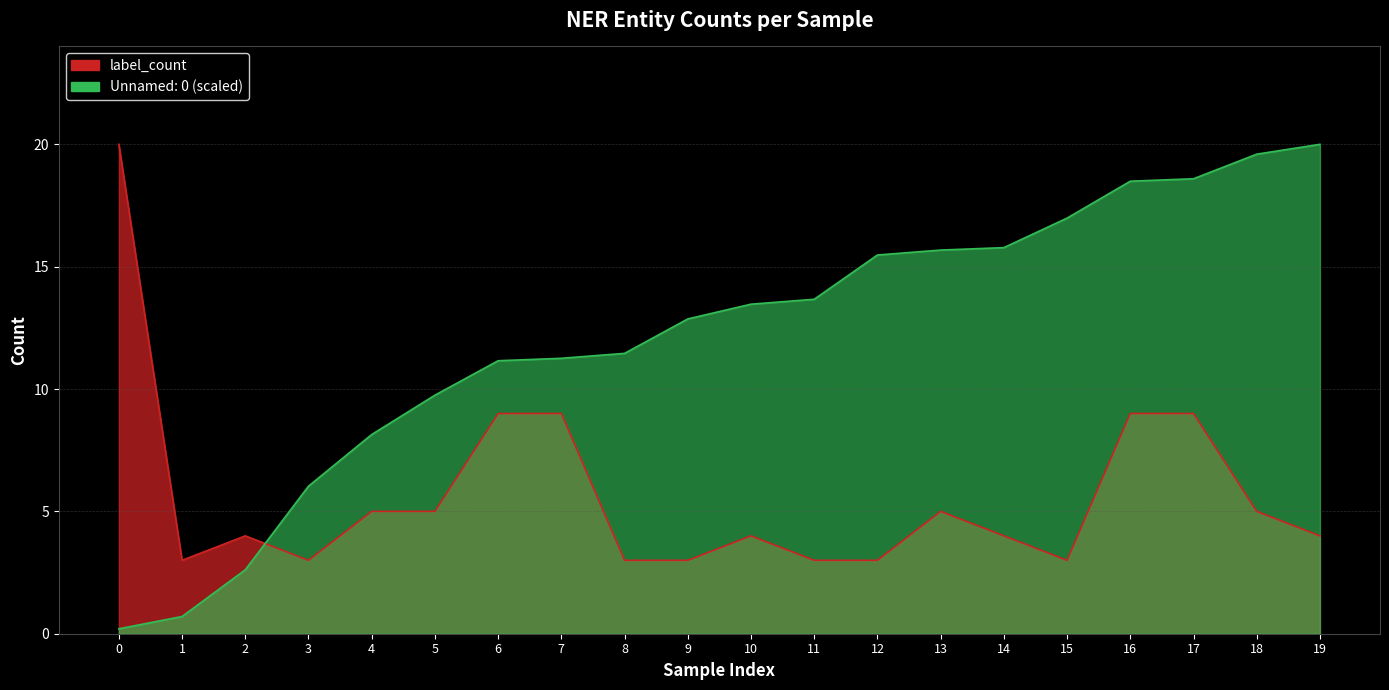

At 6, list the series in order from largest to smallest.

Unnamed: 0, label_count